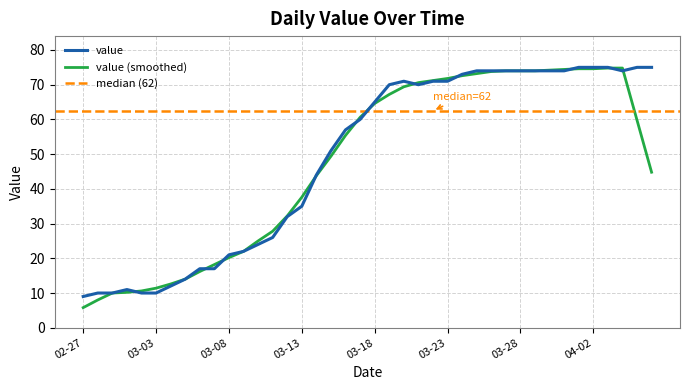

Where is the data nearest to the value 42?

2020-03-14